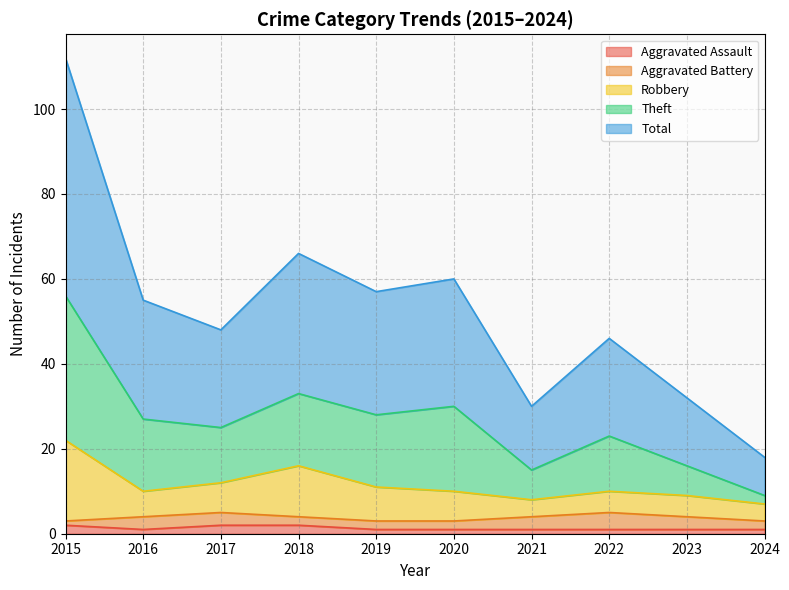

Which category has the lowest value in the Aggravated Assault series?

2016